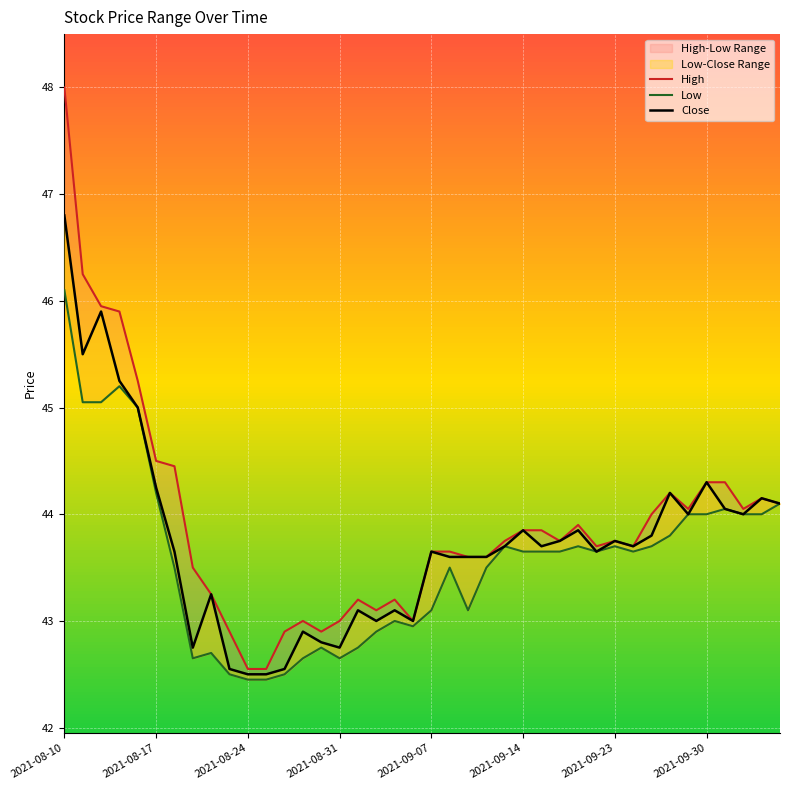

Is the value of High at 2021-08-31 greater than the value of Close at 29?

Yes